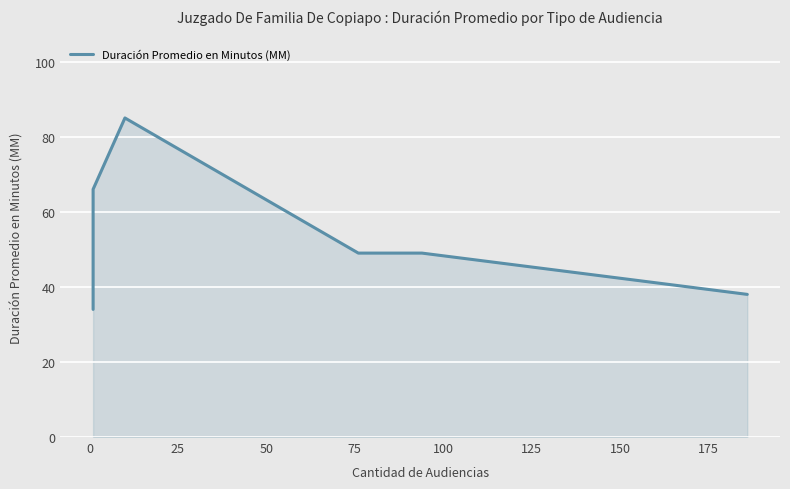

How many lines are shown in the chart?

1